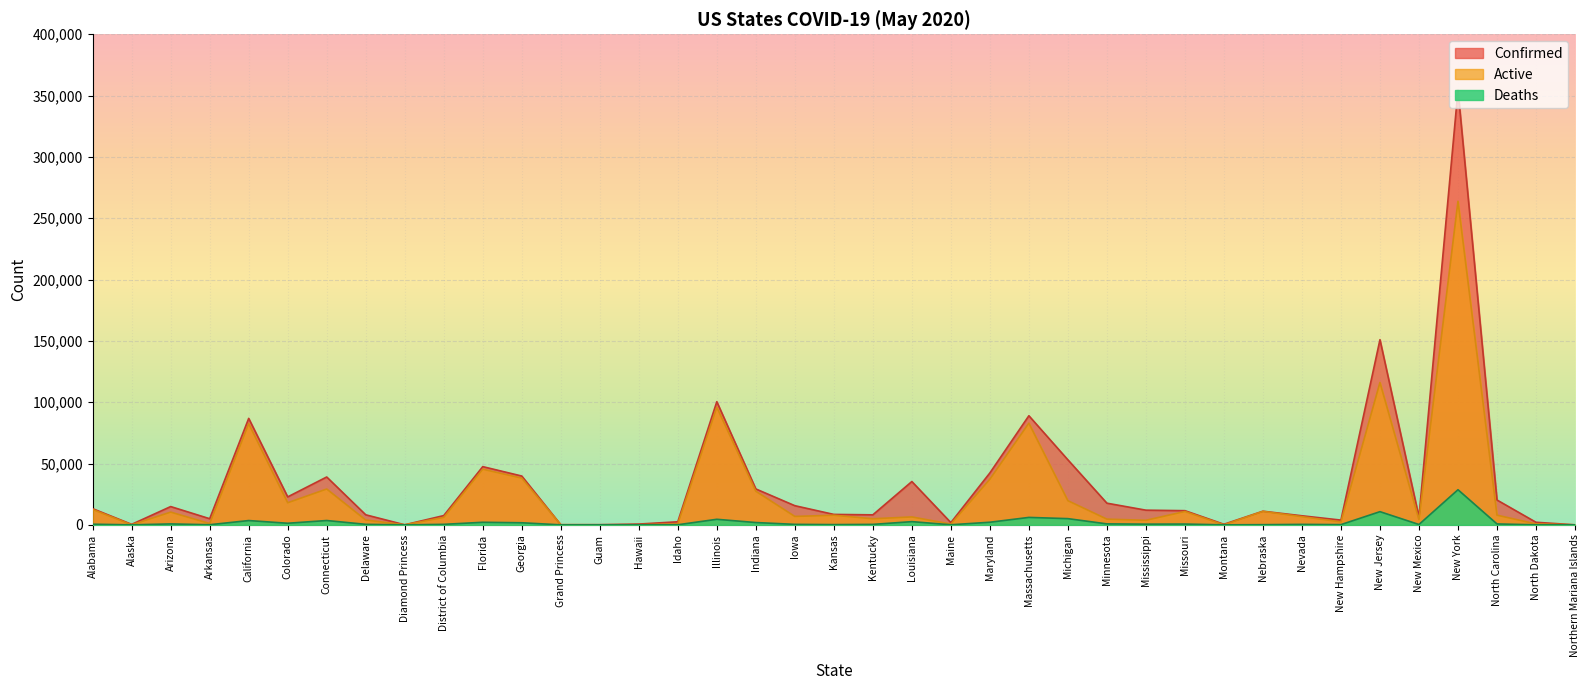

What is the total value across all series at Massachusetts?

177940